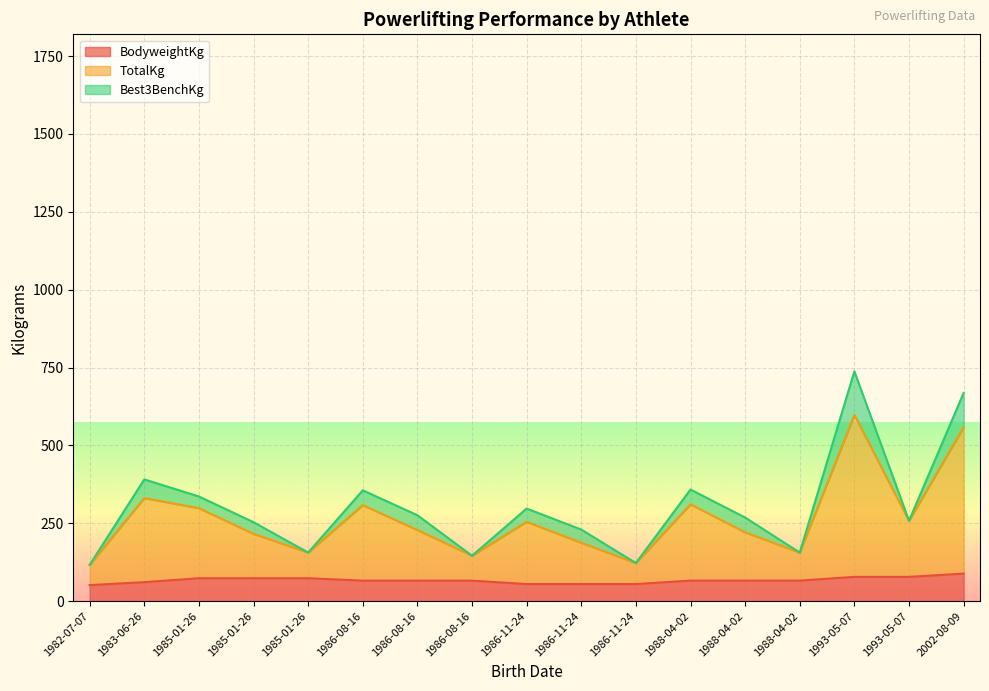

What are all the series names shown in the legend?

BodyweightKg, TotalKg, Best3BenchKg